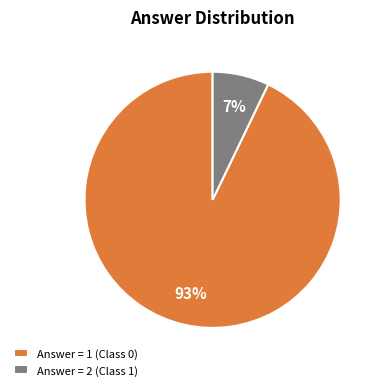

To the nearest percent, what is the difference between the largest and smallest slice percentages?

86%